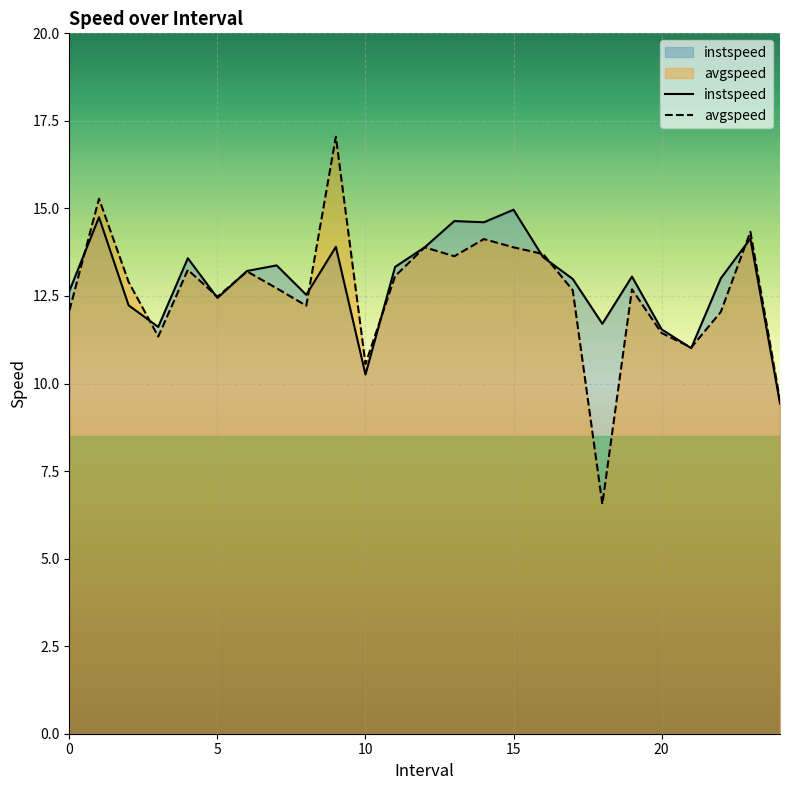

The avgspeed series shows 5.3 at 19. True or false?

False